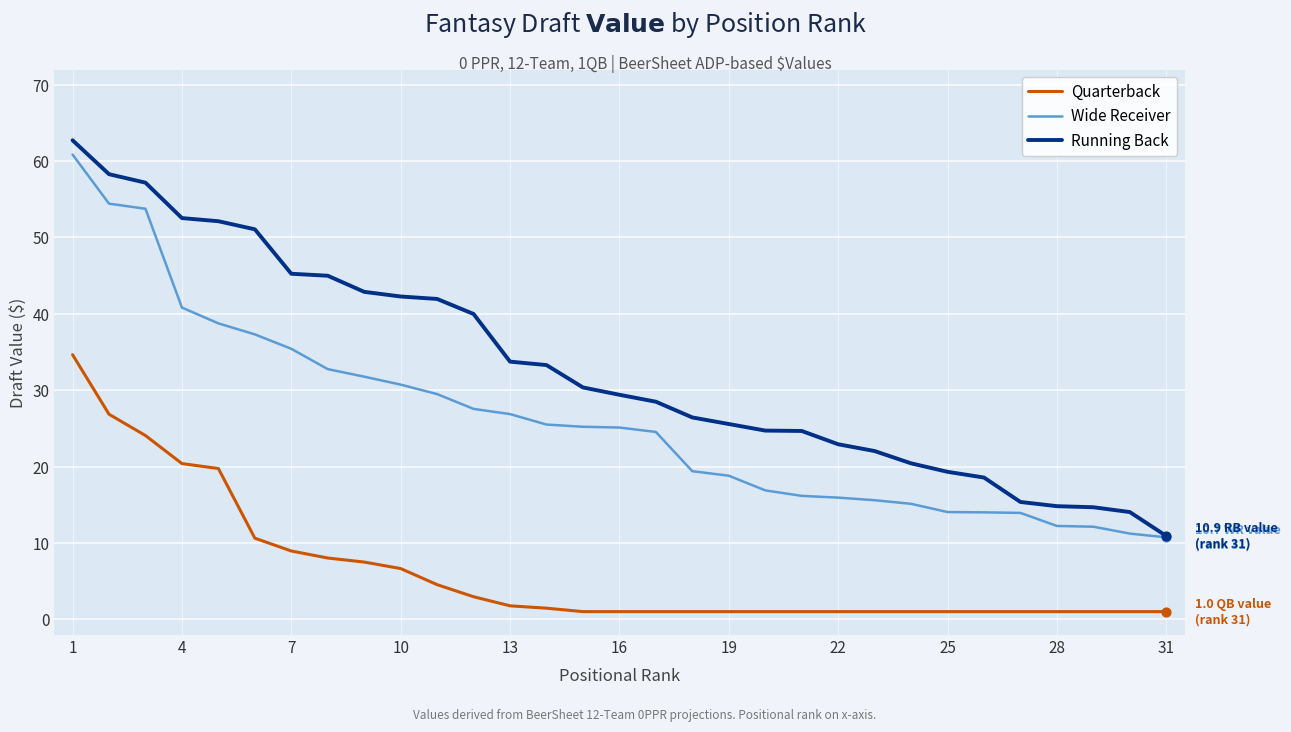

Which series has the largest total across all categories?

Running Back